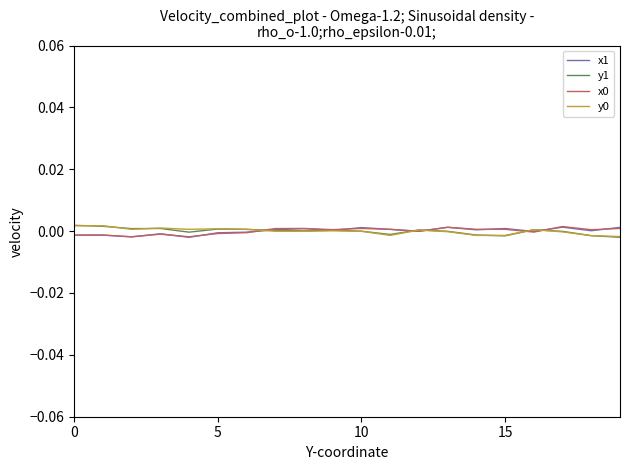

Is this an area chart (filled region under the line)?

No